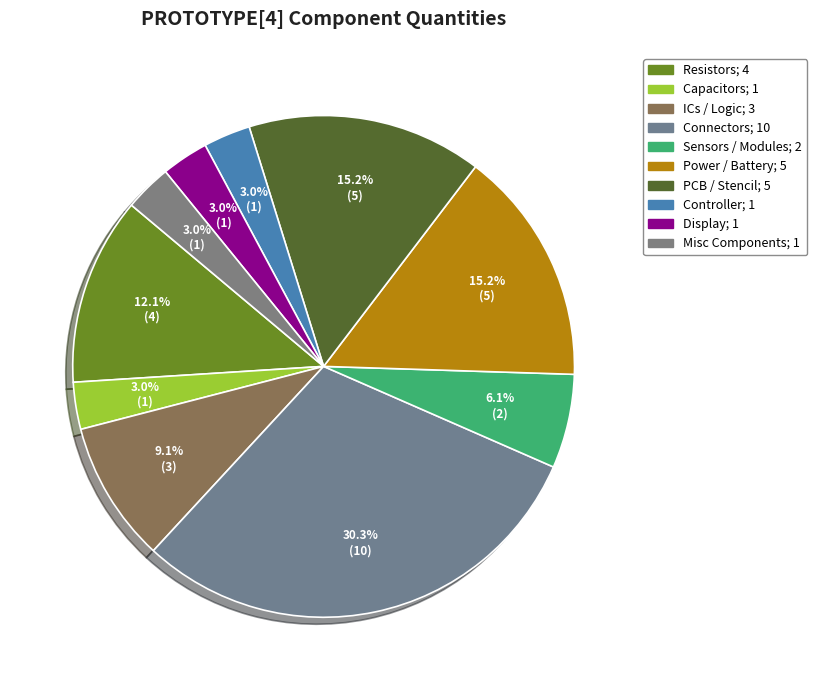

Count the number of slices in the pie.

10